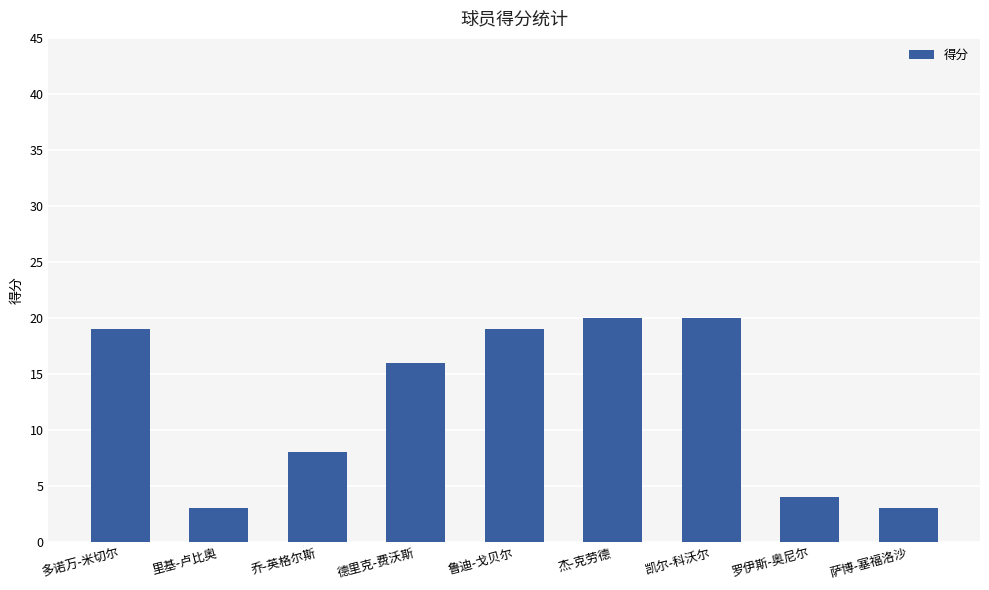

Where is the data nearest to the value 11?

乔-英格尔斯